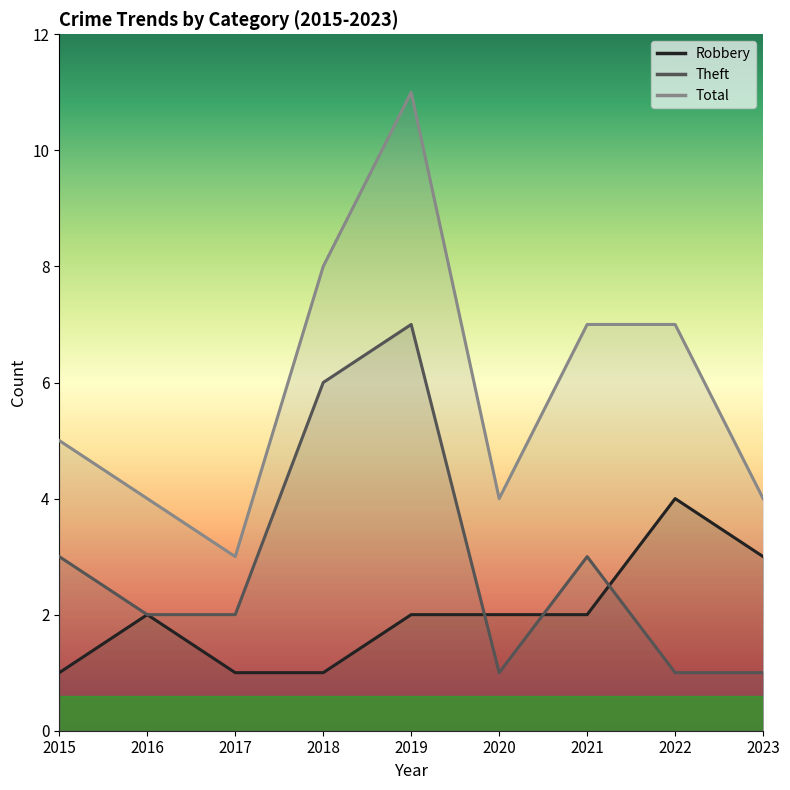

What is the average value of the Total series?

6